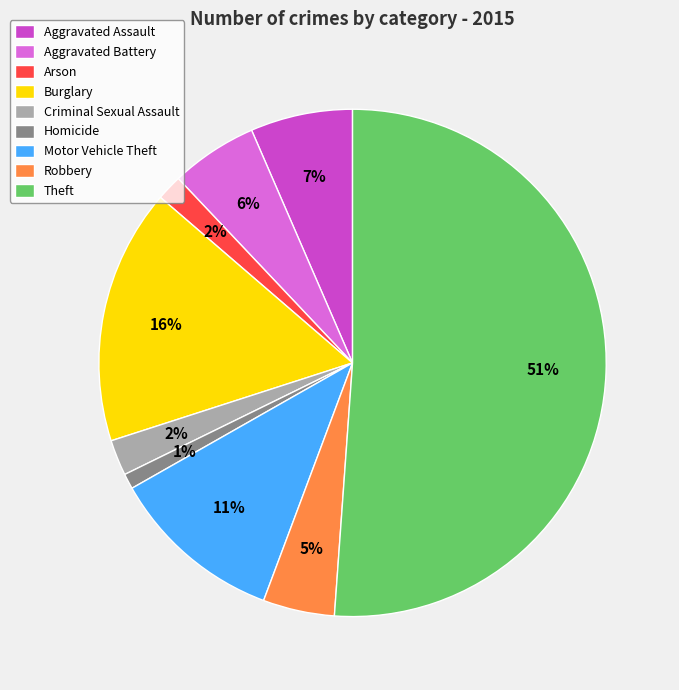

Count the number of slices in the pie.

9